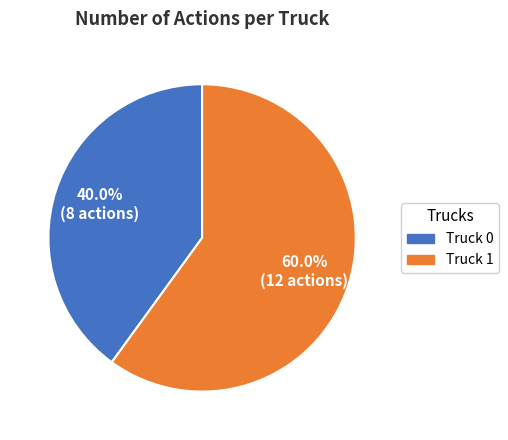

Which category has the biggest portion of the pie?

Truck 1